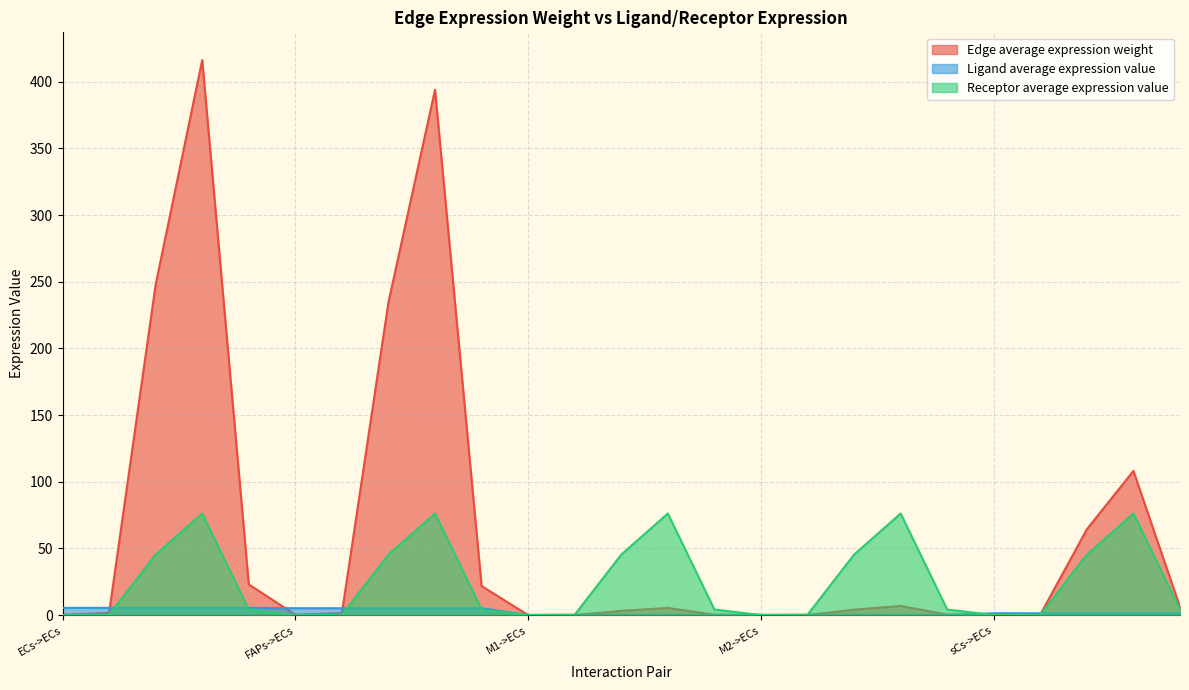

Is it true that Receptor average expression value equals 101.6 at FAPs->M2?

False